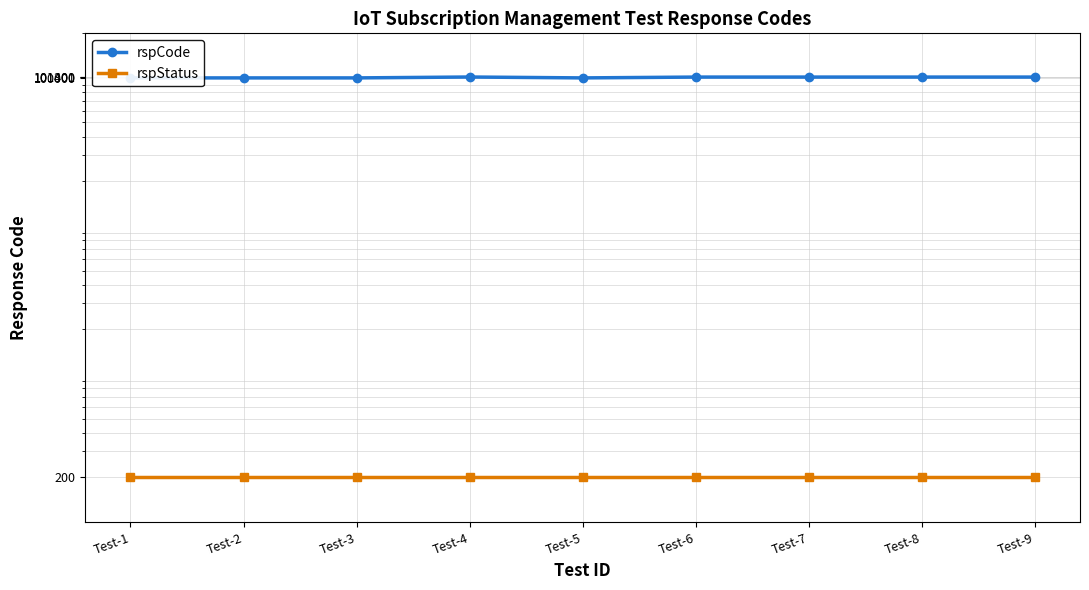

At how many categories does at least one series exceed 28037?

9